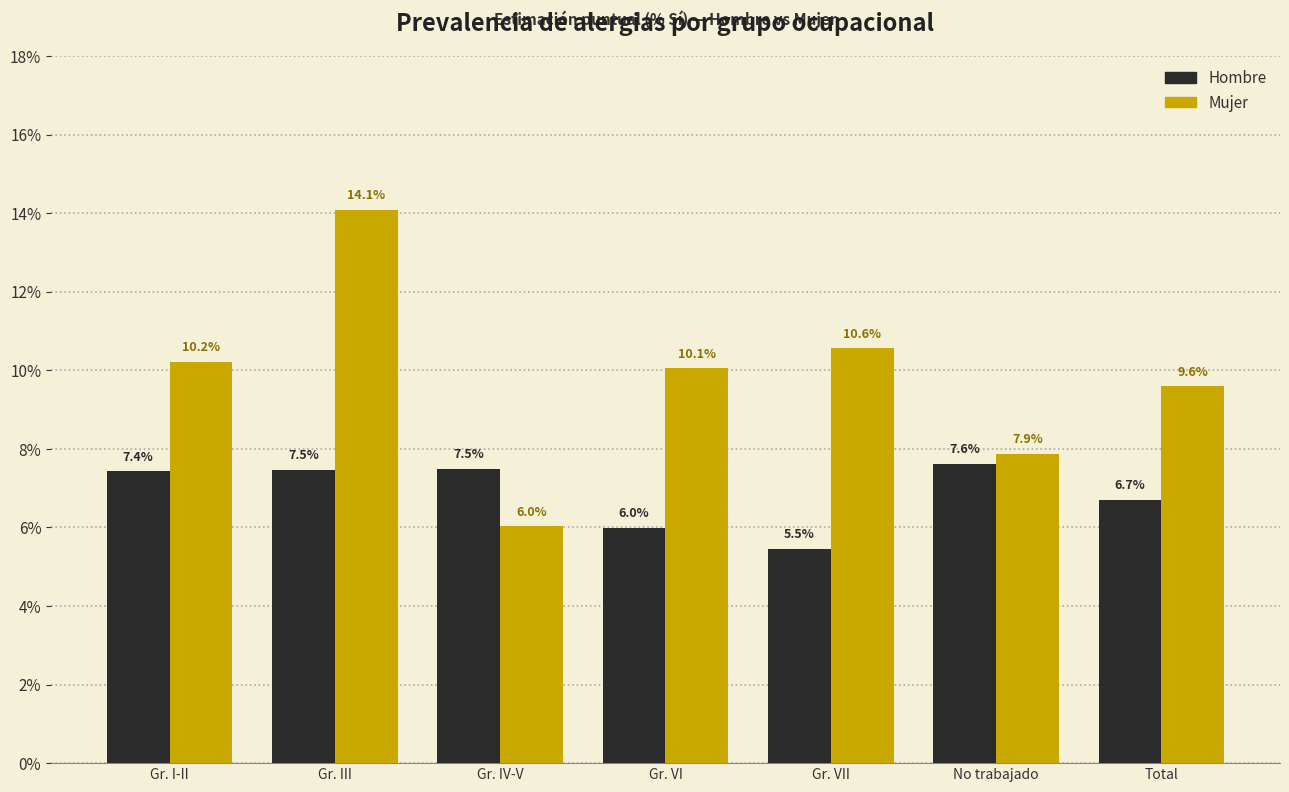

What are all the series names shown in the legend?

Hombre, Mujer